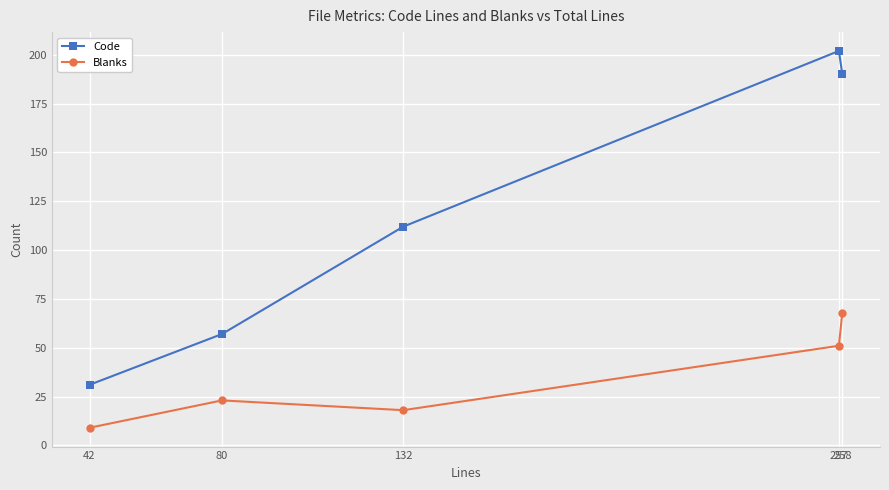

Reading right to left, list all the values displayed in this chart.

Code: 190	202	112	57	31
Blanks: 68	51	18	23	9